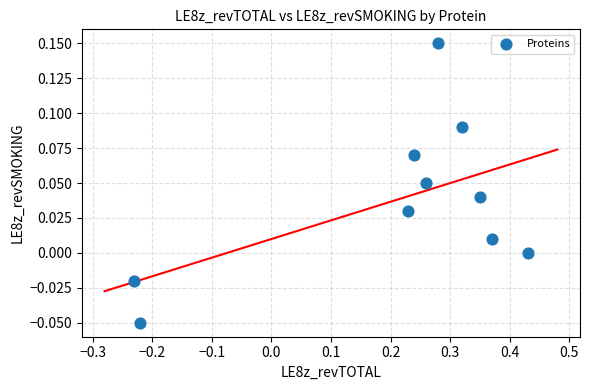

What is the range of X values (max minus min)?

0.7